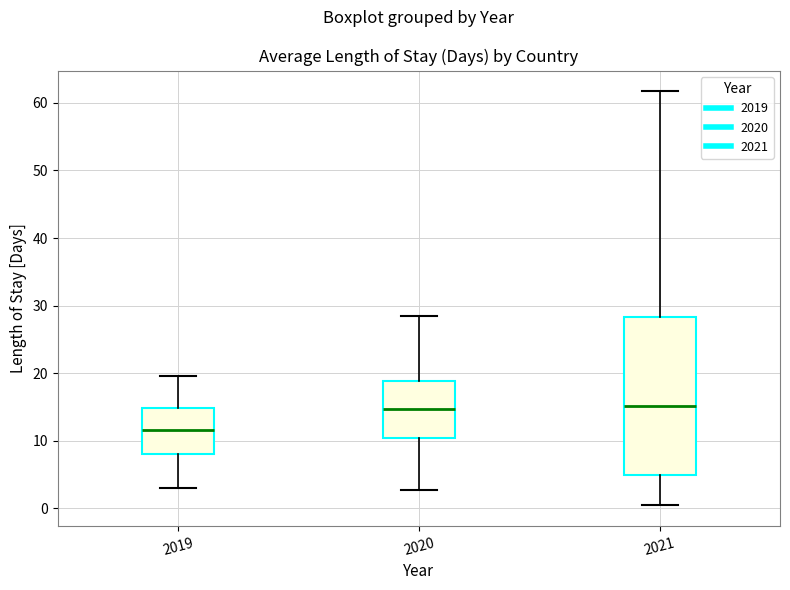

Reading left to right, transcribe this box plot: for each box, give where its median line is, the range the box spans, and where its two whiskers end, as read against the y-axis. The values are not printed on the chart, so give them approximately, as read against the axis.

2019: median 12, box 8 to 15, whiskers 3 to 20
2020: median 15, box 10 to 19, whiskers 3 to 28
2021: median 15, box 5 to 28, whiskers 0 to 62